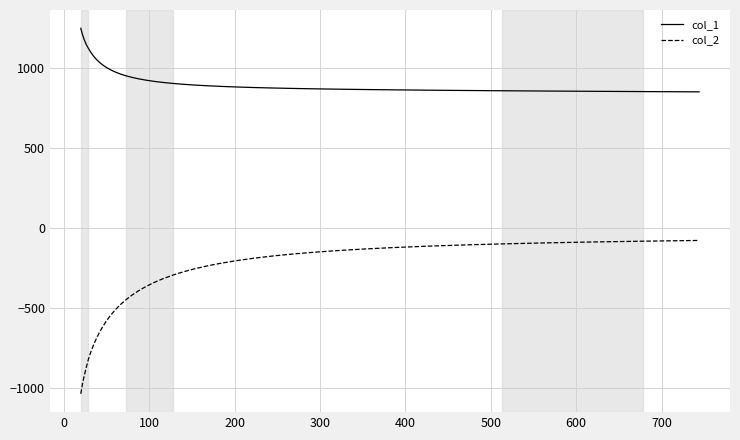

True or false: col_1 and col_2 intersect in this chart.

False